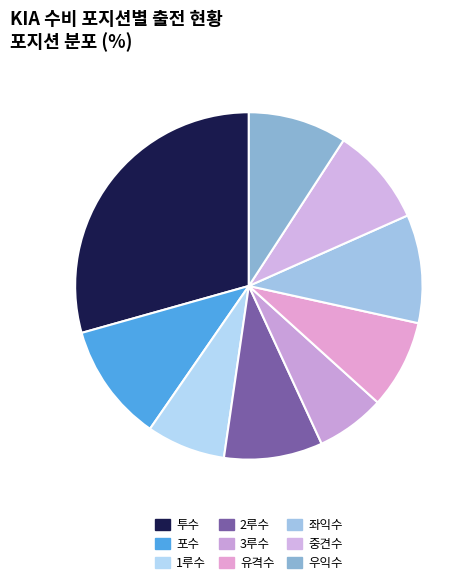

Is 좌익수 the majority of the pie?

No